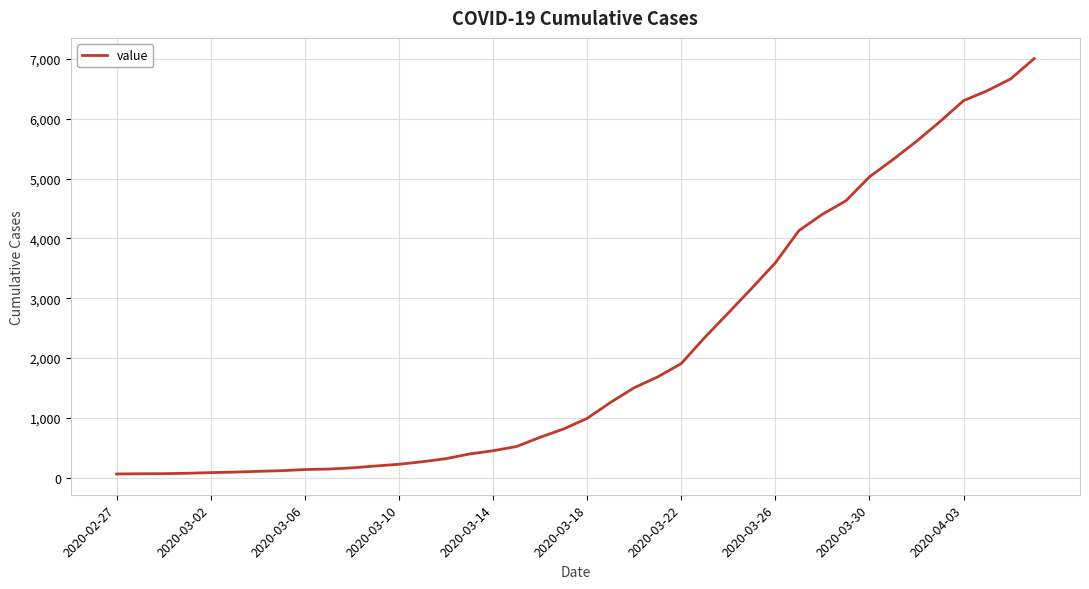

What is the greatest value displayed?

7003